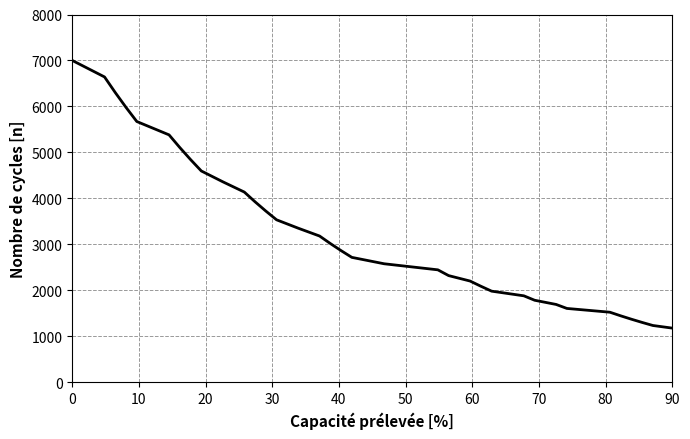

What is the minimum value shown in the chart?

1000.0